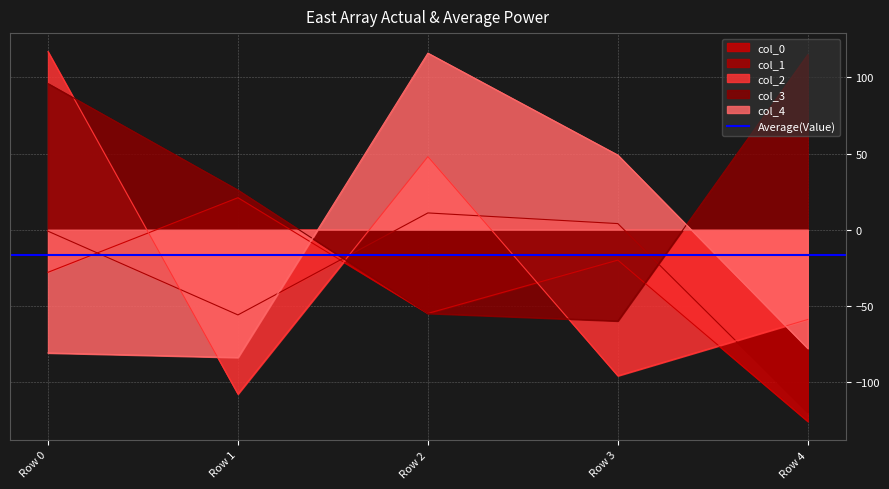

List the series in order of their peak value, lowest first.

col_1, col_0, col_3, col_4, col_2